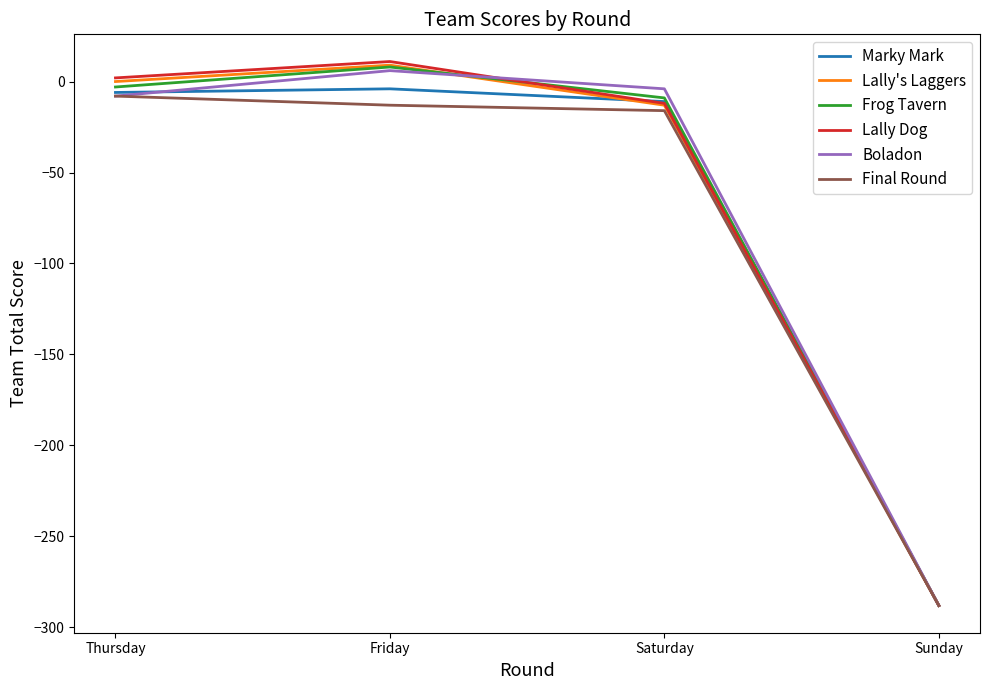

Is it true that Lally's Laggers equals 9 at Friday?

True